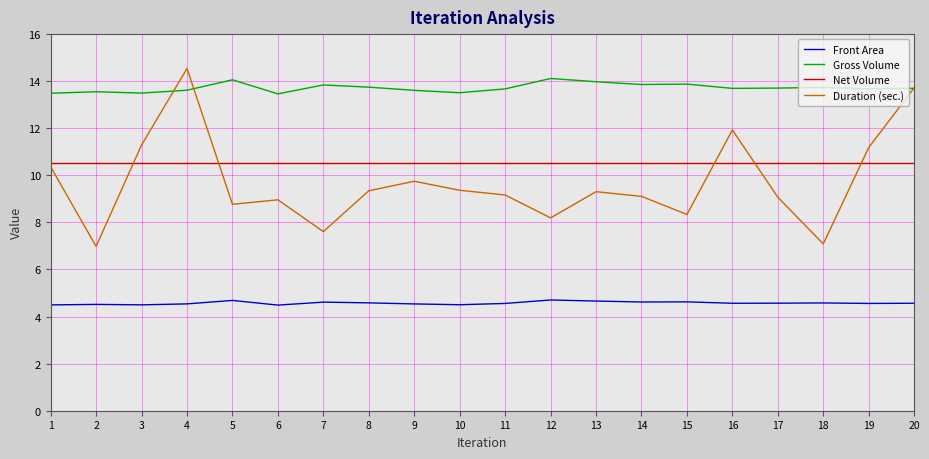

What is the greatest value displayed?

14.5